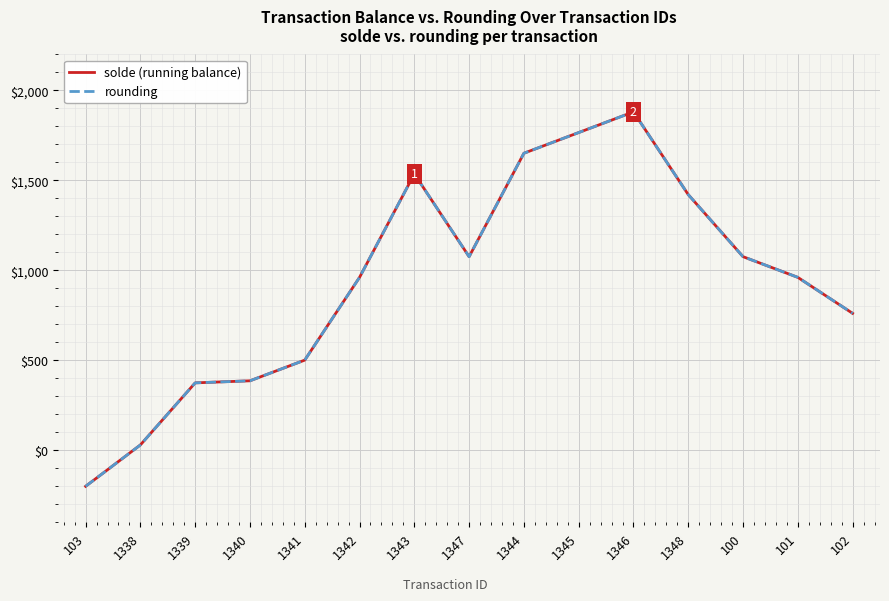

Does the chart display data point markers on the line(s)?

No